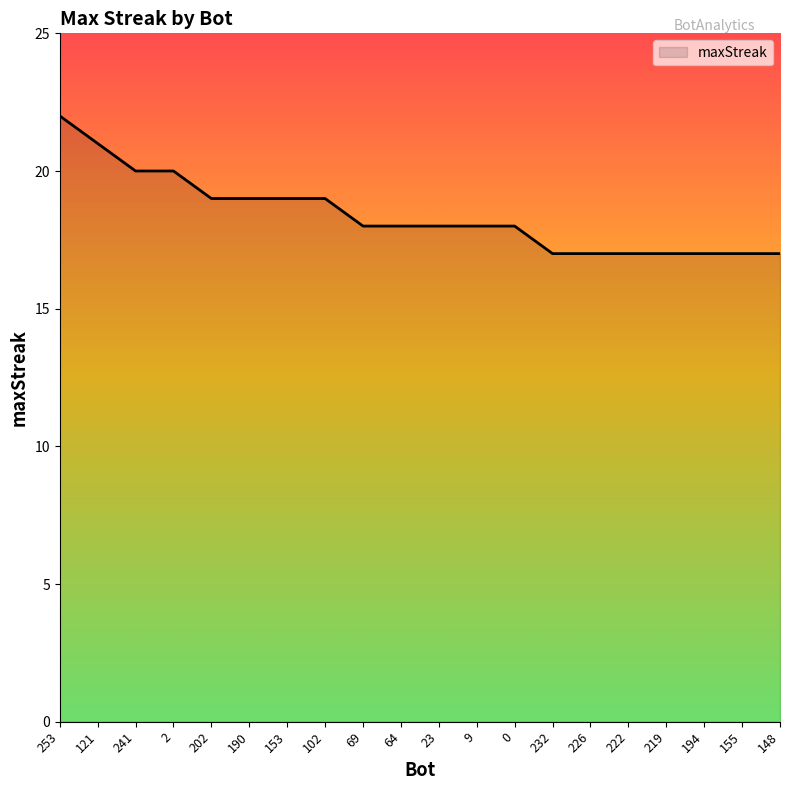

What is the difference between the values at 190 and 253?

3